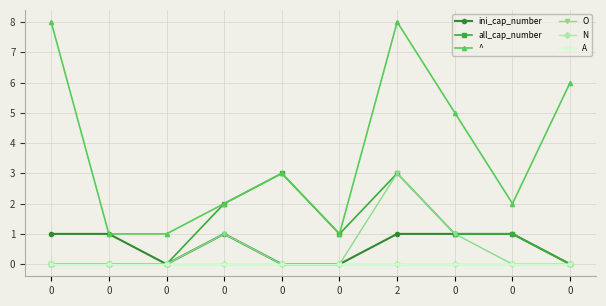

True or false: ini_cap_number and all_cap_number intersect in this chart.

False